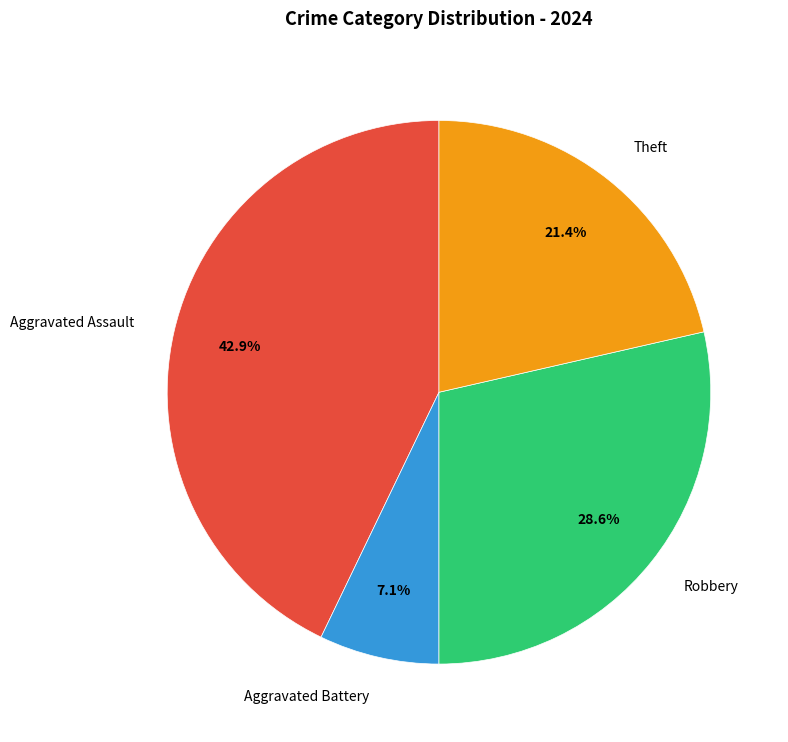

Rank the categories by value from highest to lowest.

Aggravated Assault, Robbery, Theft, Aggravated Battery